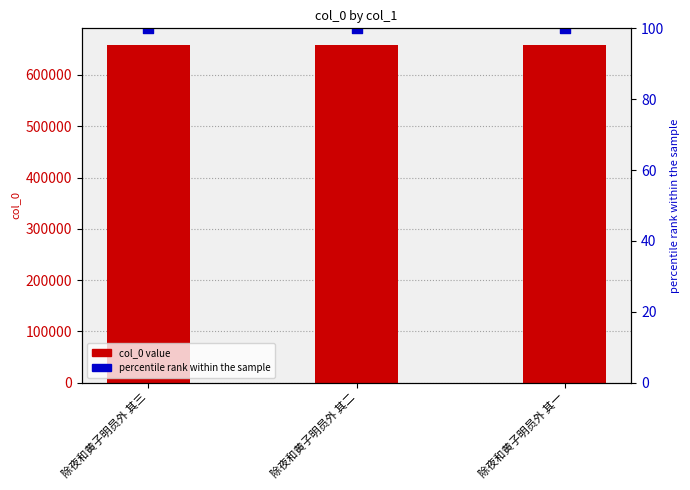

Is the value of percentile rank within the sample at 除夜和黄子明员外 其二 greater than the value of col_0 value at 除夜和黄子明员外 其一?

No